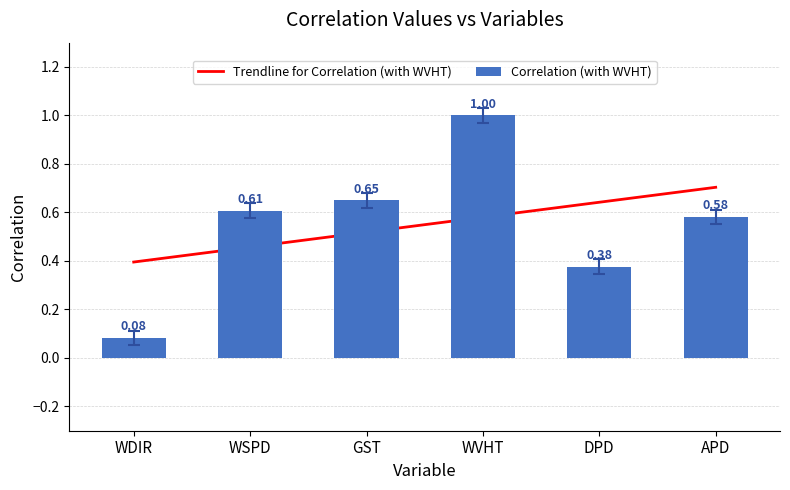

What is the difference between the Correlation (with WVHT) values at WDIR and APD?

0.5